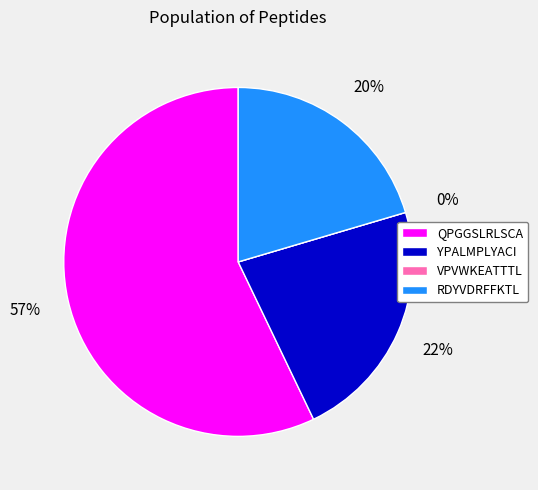

Is it true that RDYVDRFFKTL is 20% of the pie?

True